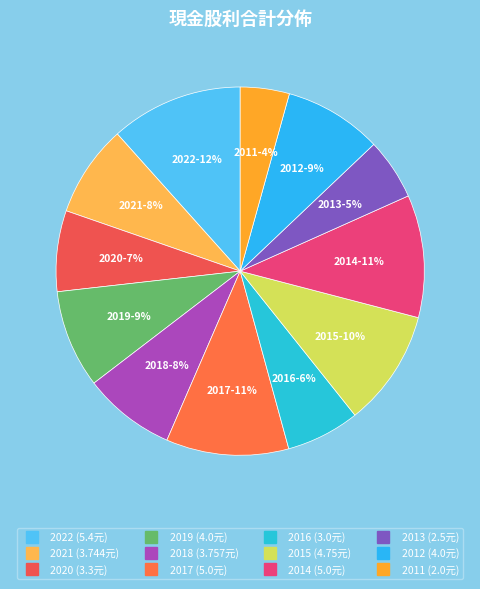

Which has a higher value, 2014 or 2019?

2014